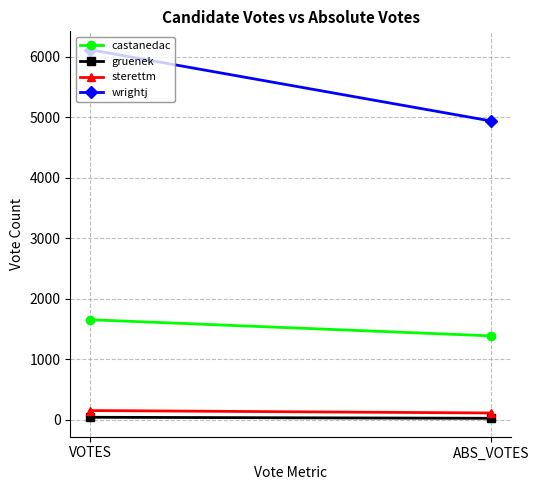

Count the number of data series in this chart.

4